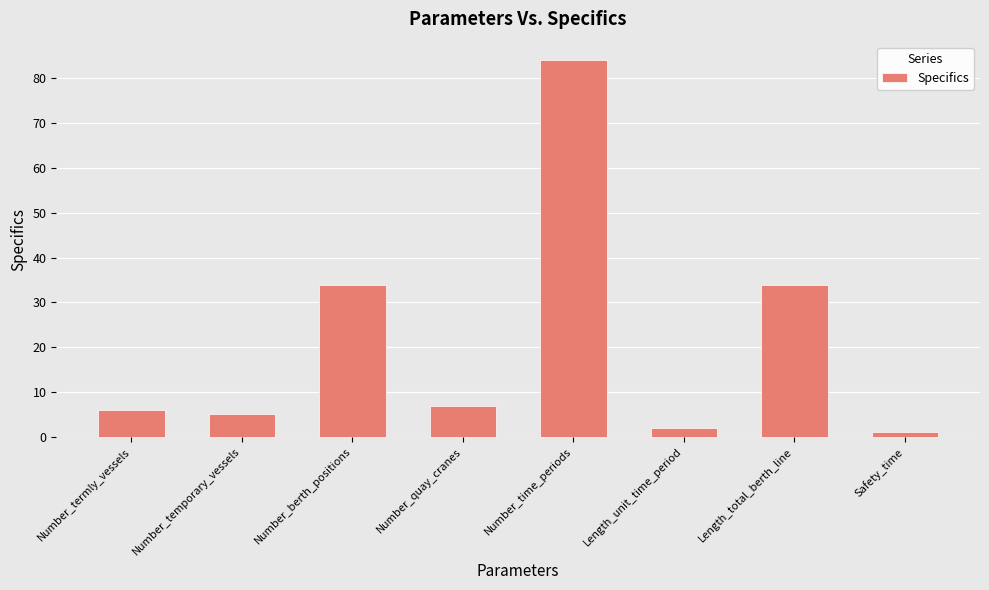

What is the value of the 7th bar from the left?

34